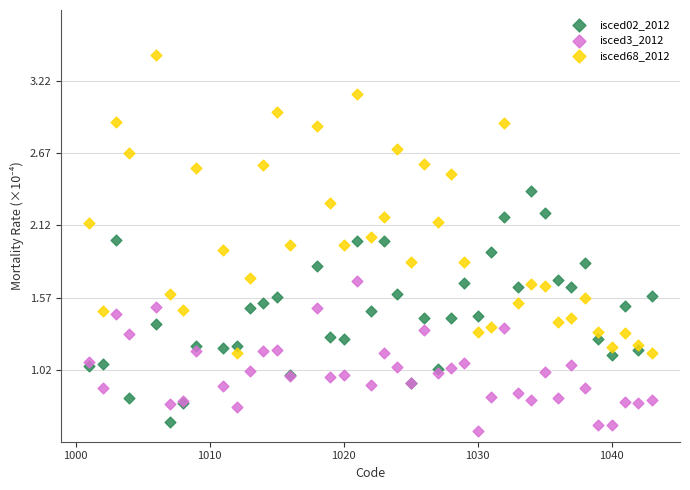

What is the X range (max minus min) for the scatter plot?

42.0